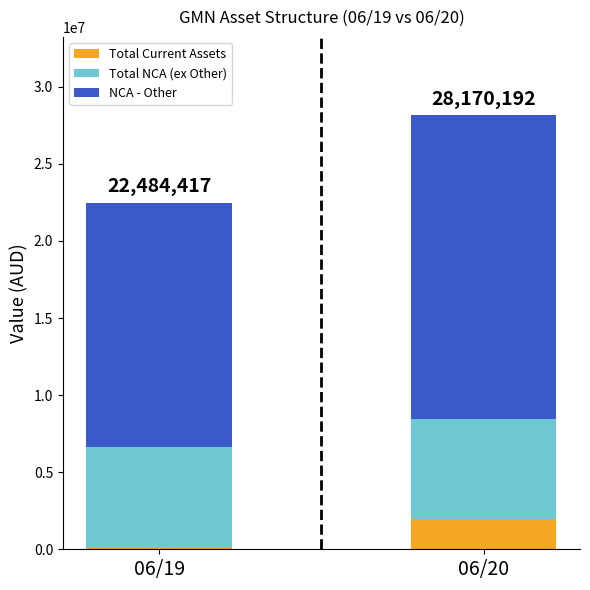

Where is Total Current Assets nearest to the value 1034147?

06/19